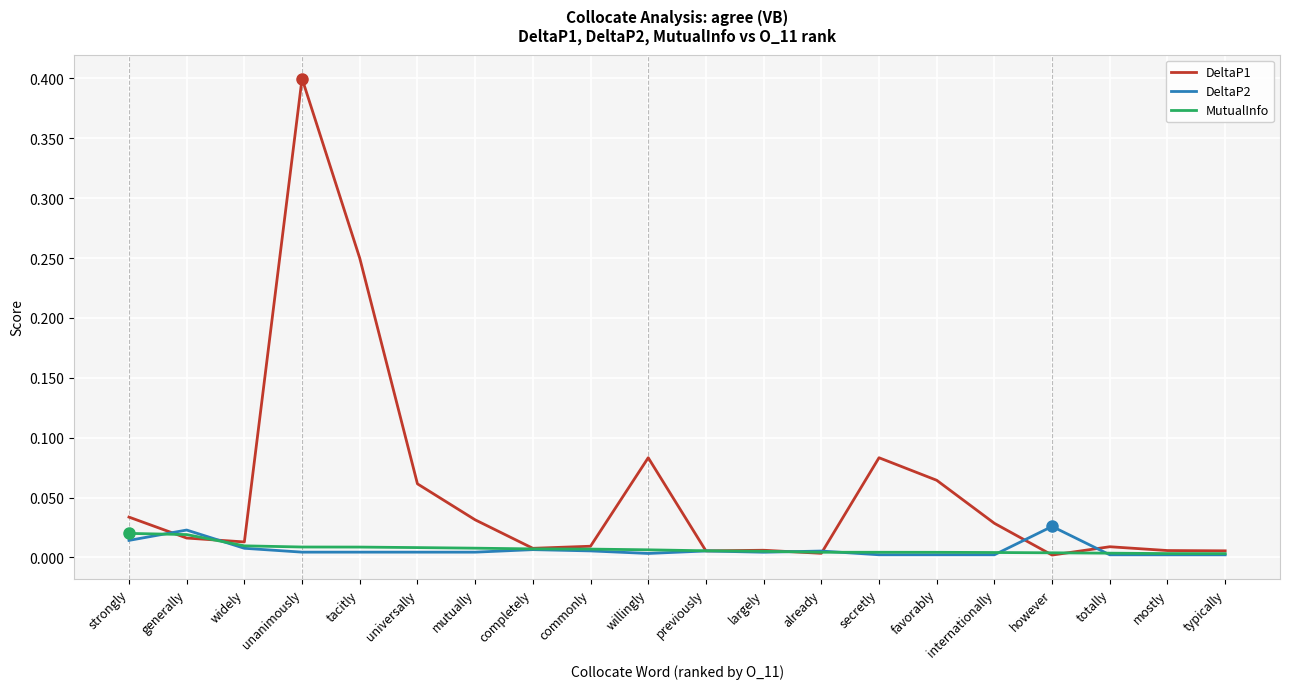

At how many categories does at least one series exceed 0?

20